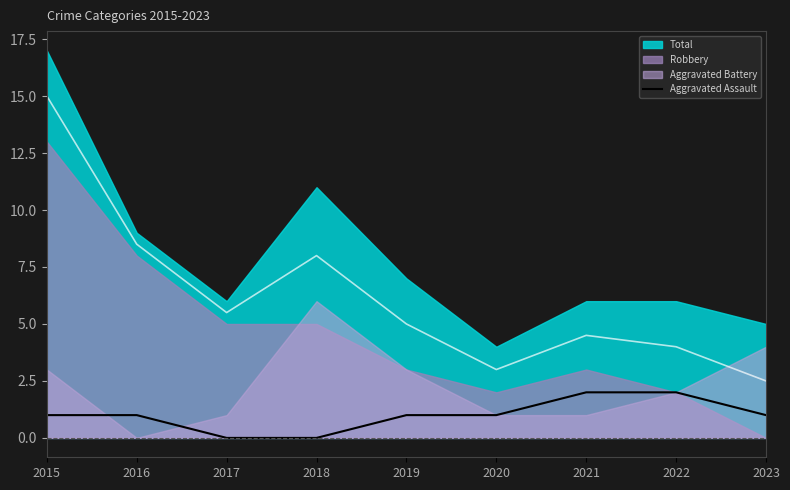

How many values are between 1 and 2?

7